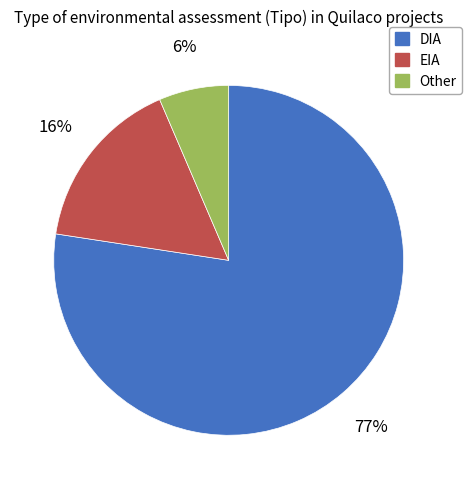

To the nearest percent, what percentage of the pie is Other?

6%